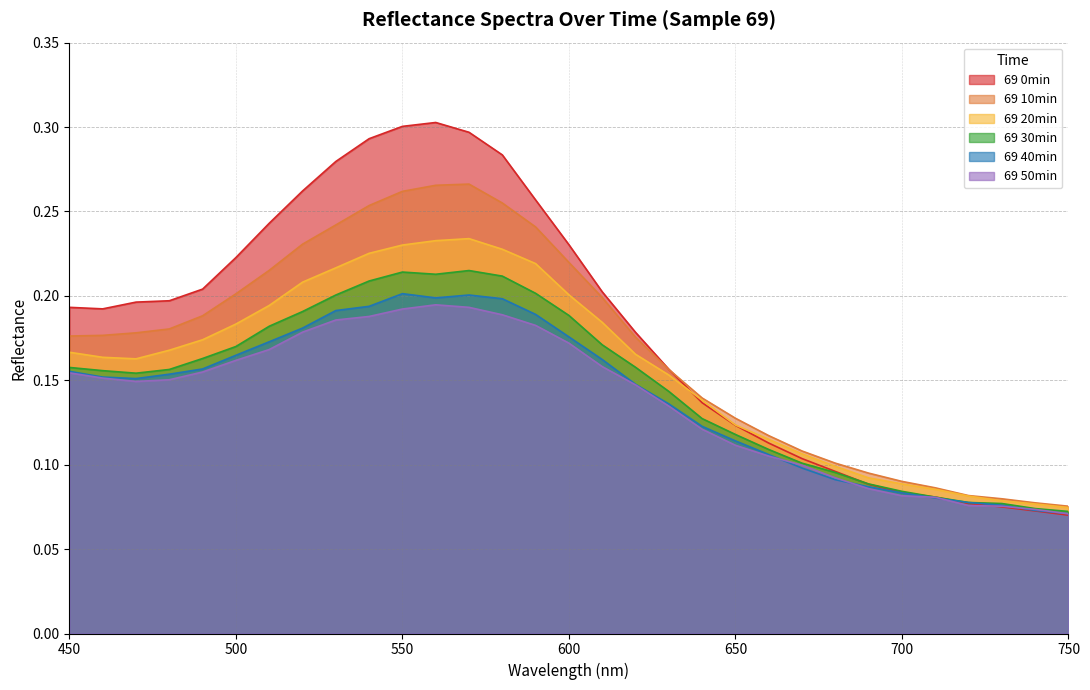

Which series has the largest total across all categories?

69 0min